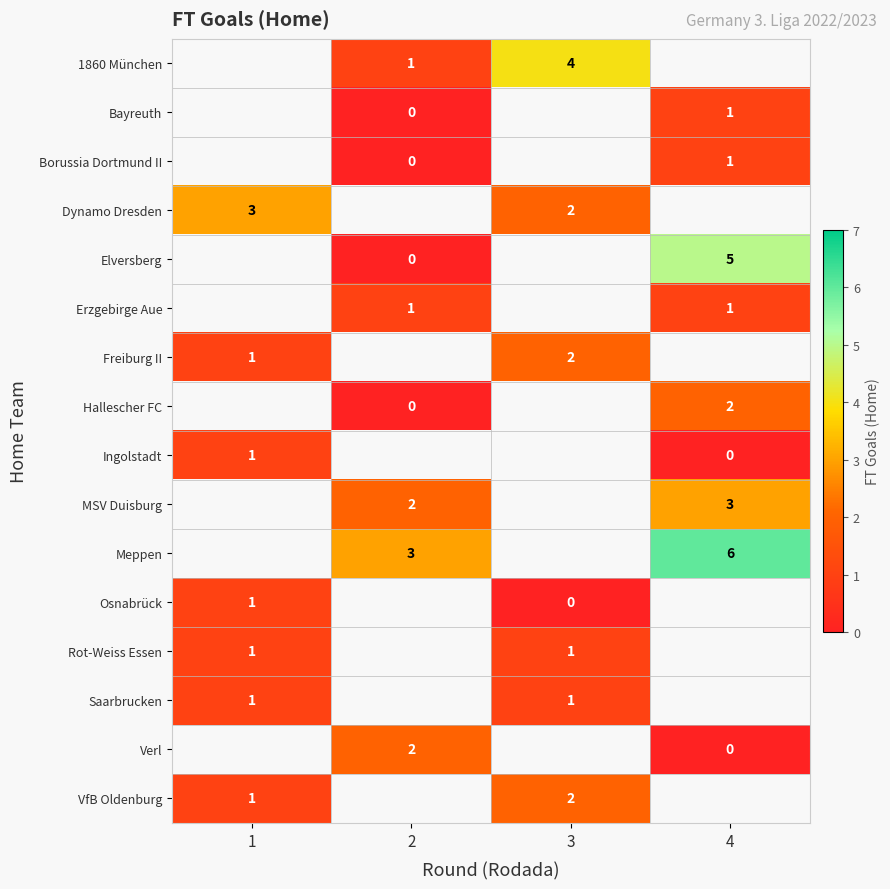

True or false: MSV Duisburg has a value of 3 at 4.

True